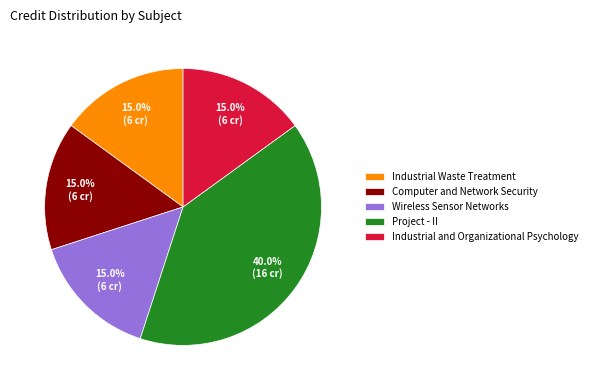

What is the largest slice in the pie chart?

Project - II